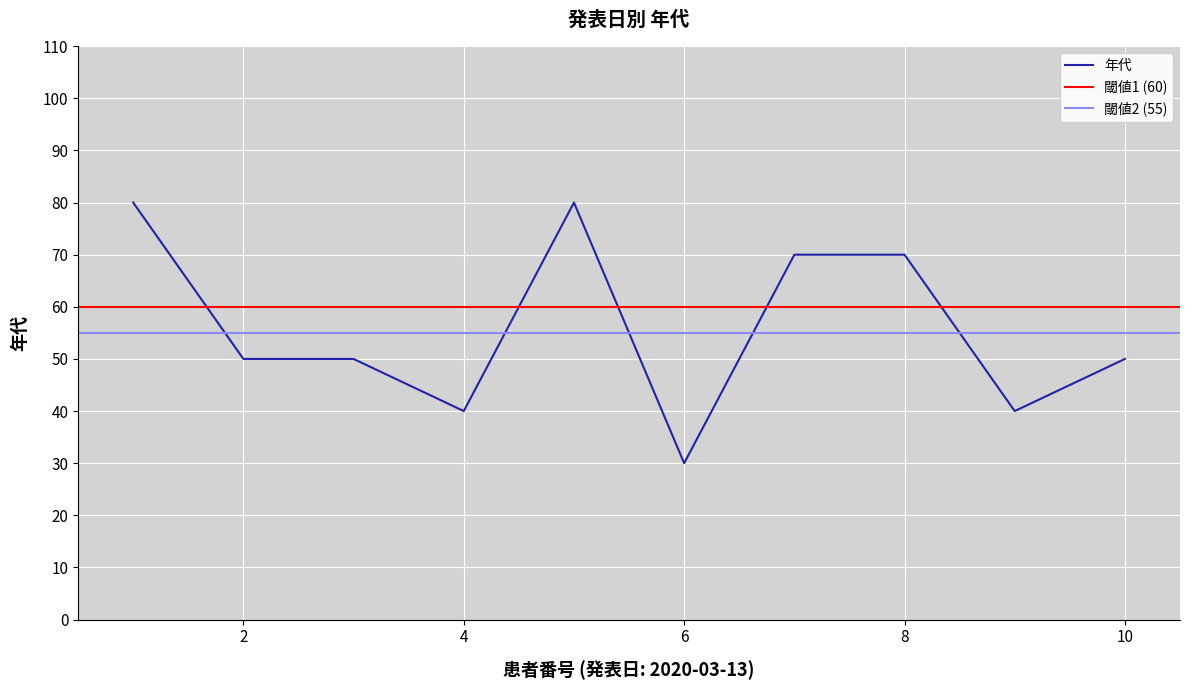

Is it true that the value at 2020-03-13 is 40?

True